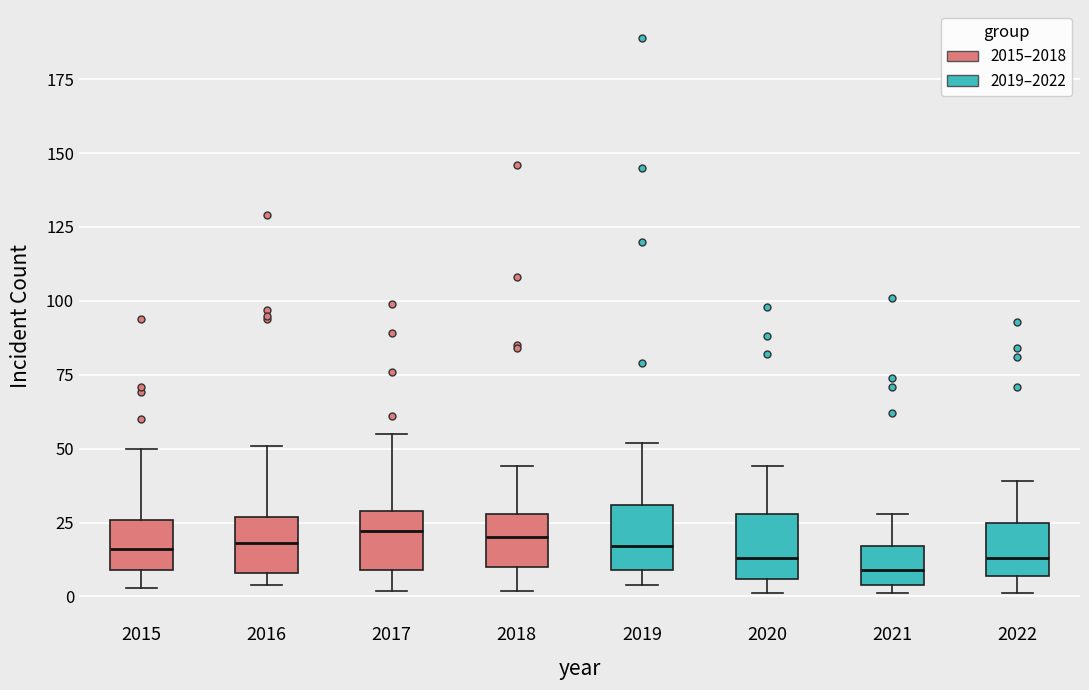

Reading left to right, transcribe this box plot: for each box, give where its median line is, the range the box spans, and where its two whiskers end, as read against the y-axis. The values are not printed on the chart, so give them approximately, as read against the axis.

2015: median 15, box 10 to 25, whiskers 5 to 50
2016: median 20, box 10 to 25, whiskers 5 to 50
2017: median 20, box 10 to 30, whiskers 0 to 55
2018: median 20, box 10 to 30, whiskers 0 to 45
2019: median 15, box 10 to 30, whiskers 5 to 50
2020: median 15, box 5 to 30, whiskers 0 to 45
2021: median 10, box 5 to 15, whiskers 0 to 30
2022: median 15, box 5 to 25, whiskers 0 to 40